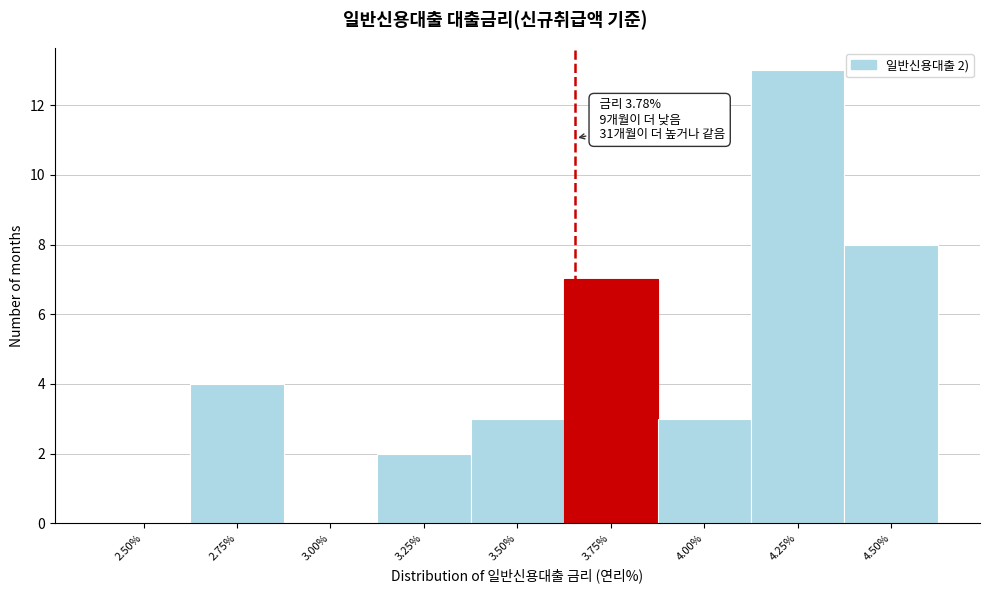

Reading left to right, list all the values displayed in this chart.

2.50%=0	2.75%=4	3.00%=0	3.25%=2	3.50%=3	3.75%=7	4.00%=3	4.25%=13	4.50%=8